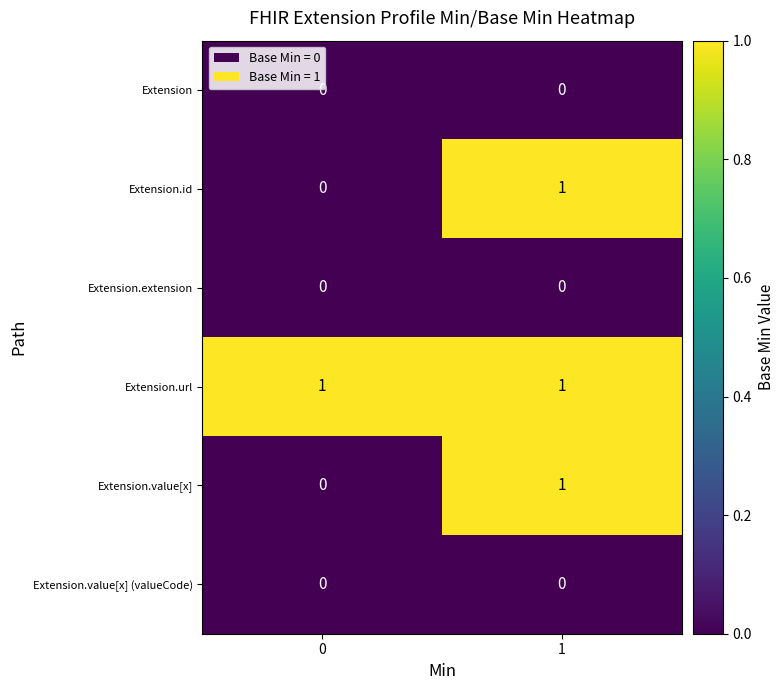

Reading right to left, list all the values displayed in this chart.

Extension: 0	0
Extension.id: 1	0
Extension.extension: 0	0
Extension.url: 1	1
Extension.value[x]: 1	0
Extension.value[x] (valueCode): 0	0